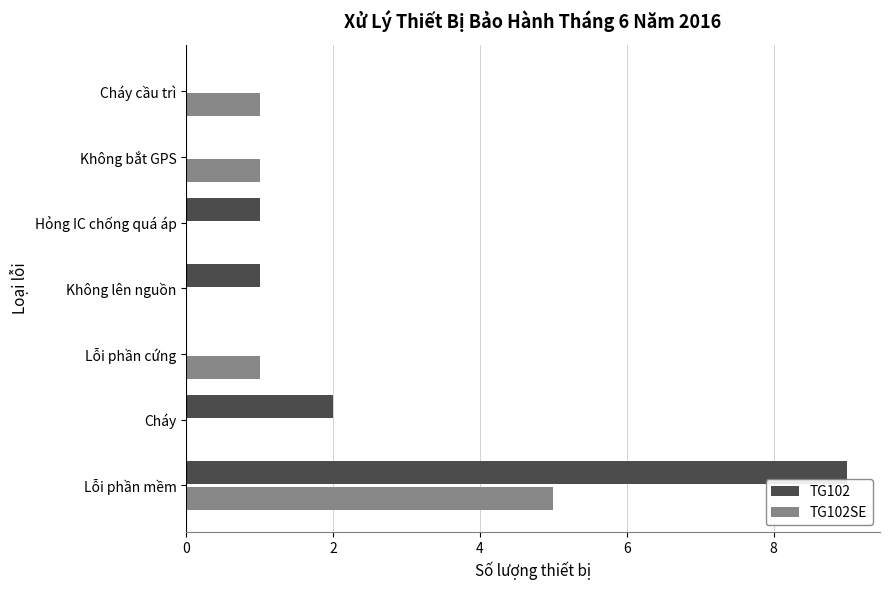

Is it true that TG102SE equals 0 at Cháy?

True